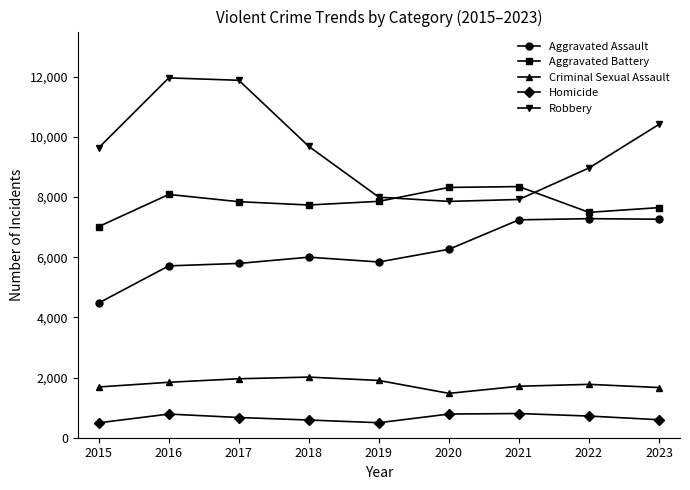

The value of Criminal Sexual Assault at 2022 is 1774. True or false?

True